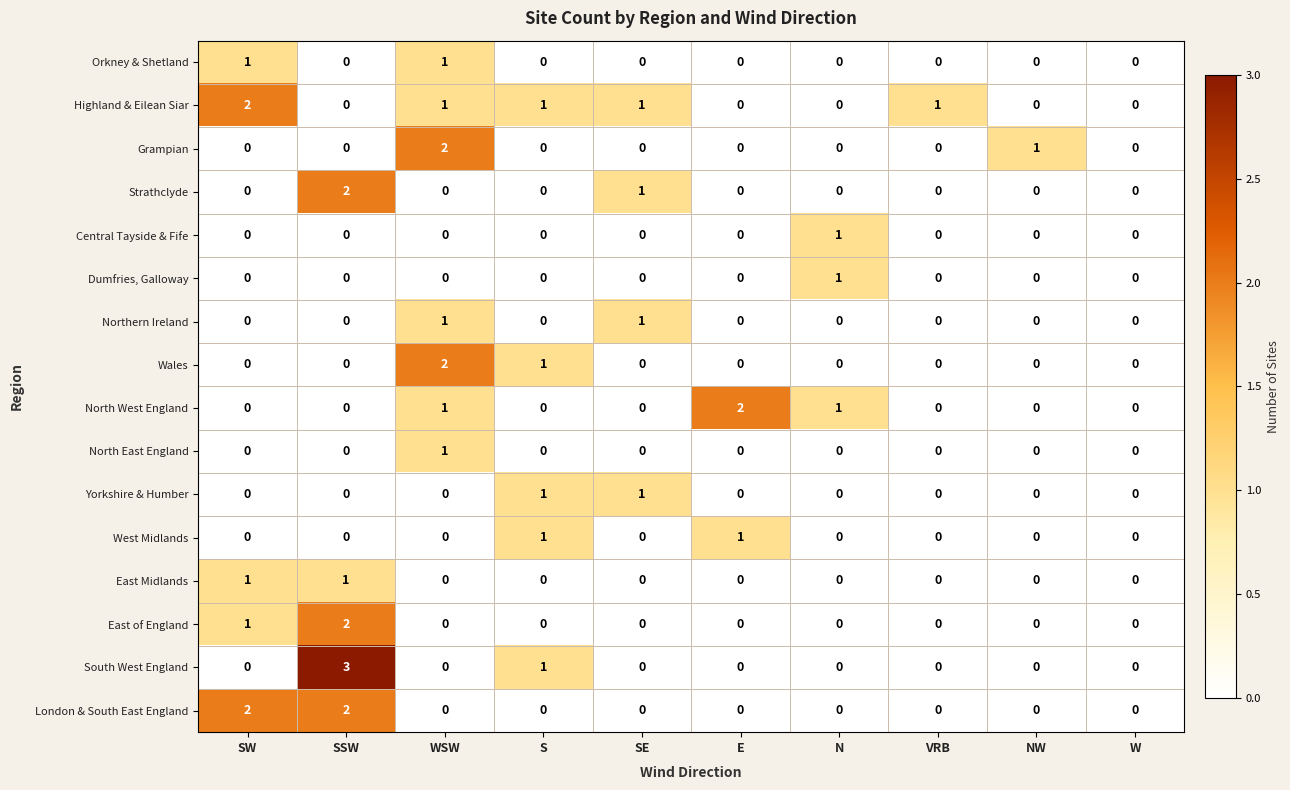

Count the East of England values in the range 0 to 1.

9